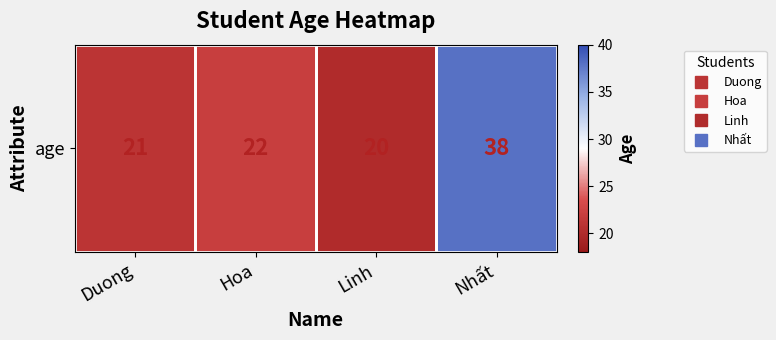

Rank the categories by value from highest to lowest.

Nhất, Hoa, Duong, Linh